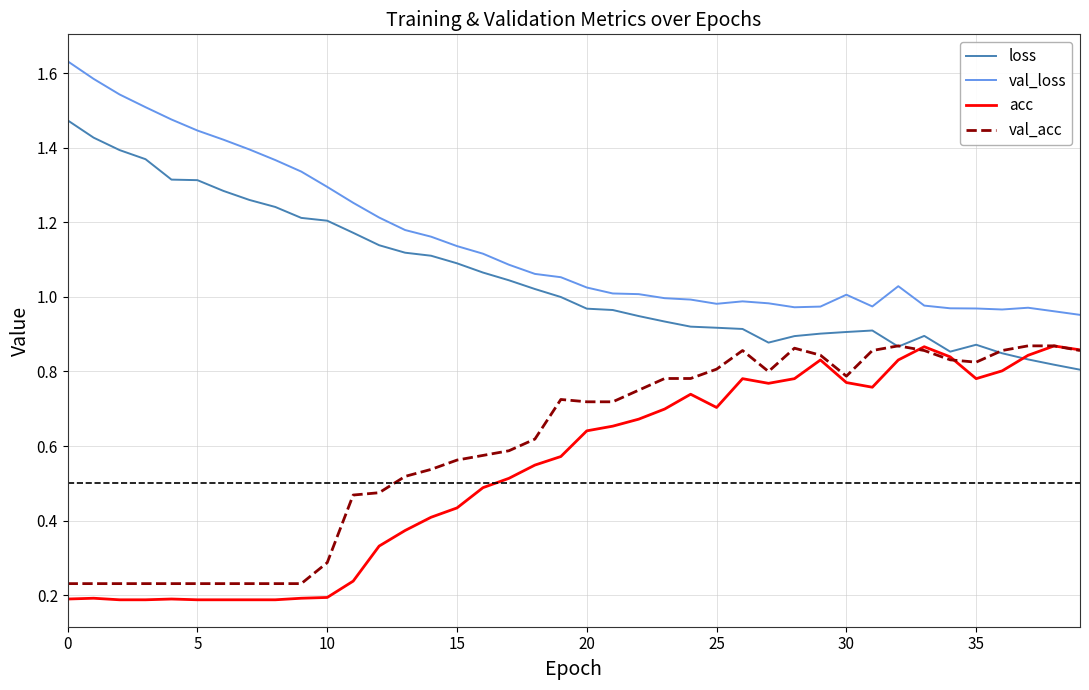

Which series has the largest total across all categories?

val_loss